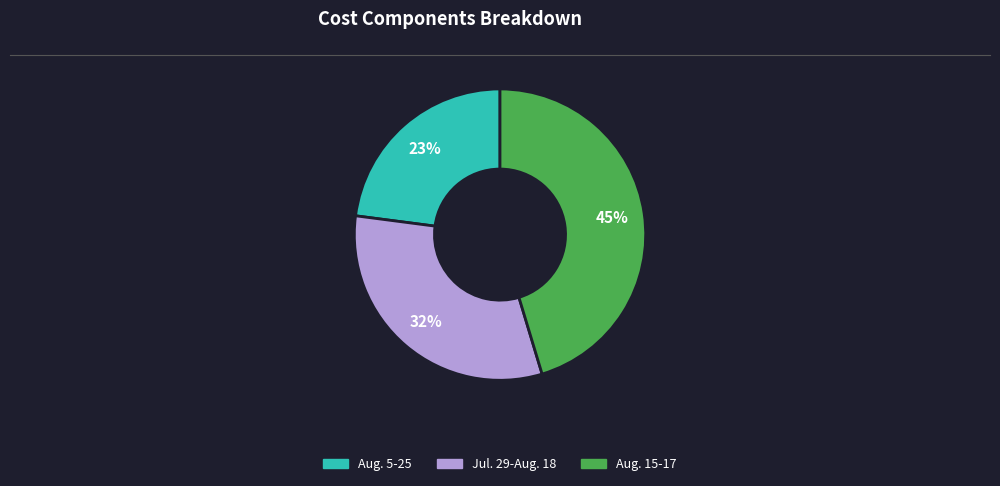

How many slices are in this pie chart?

3